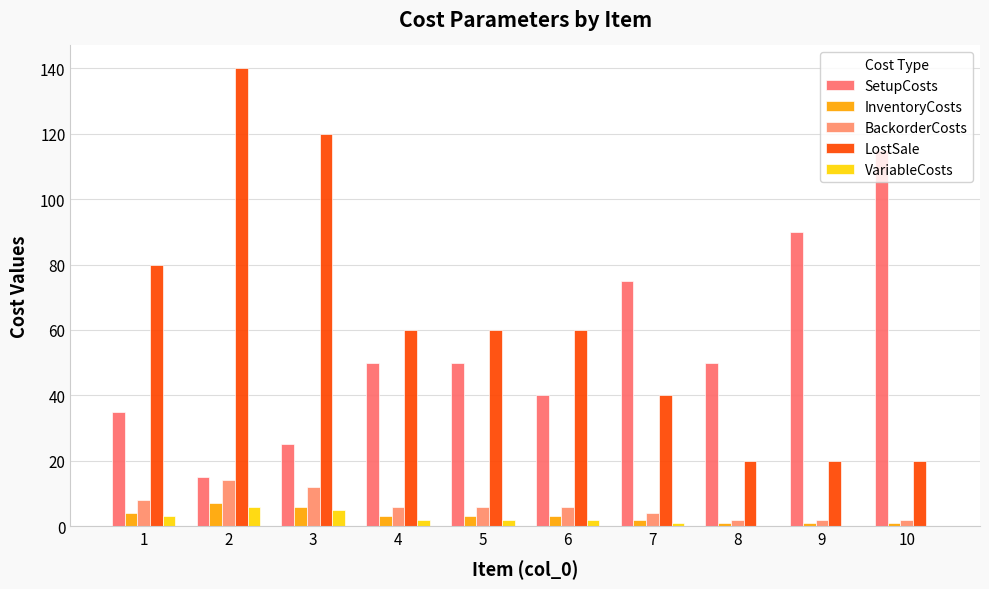

Which series has the largest total across all categories?

LostSale